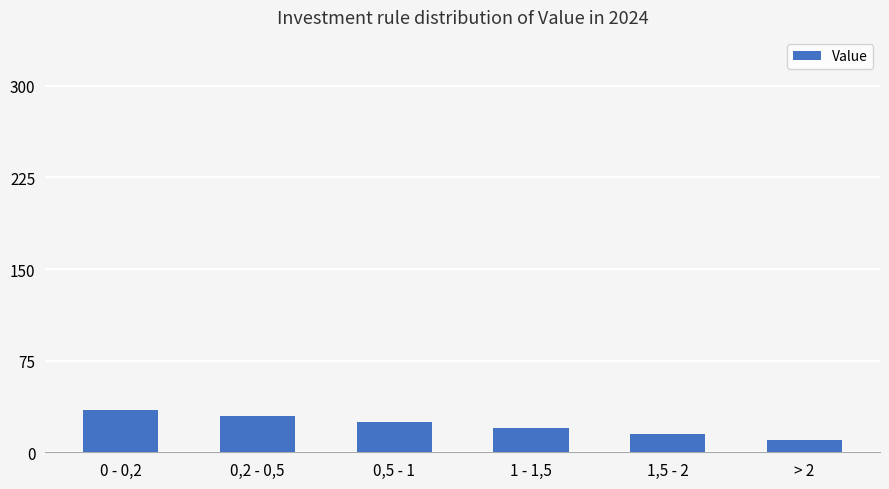

Are the bars grouped side by side (vs. stacked)?

No